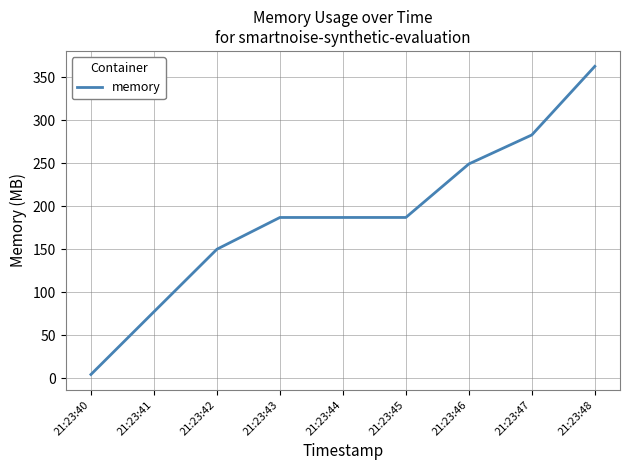

What is the difference between the values at 21:23:44 and 21:23:42?

36.9